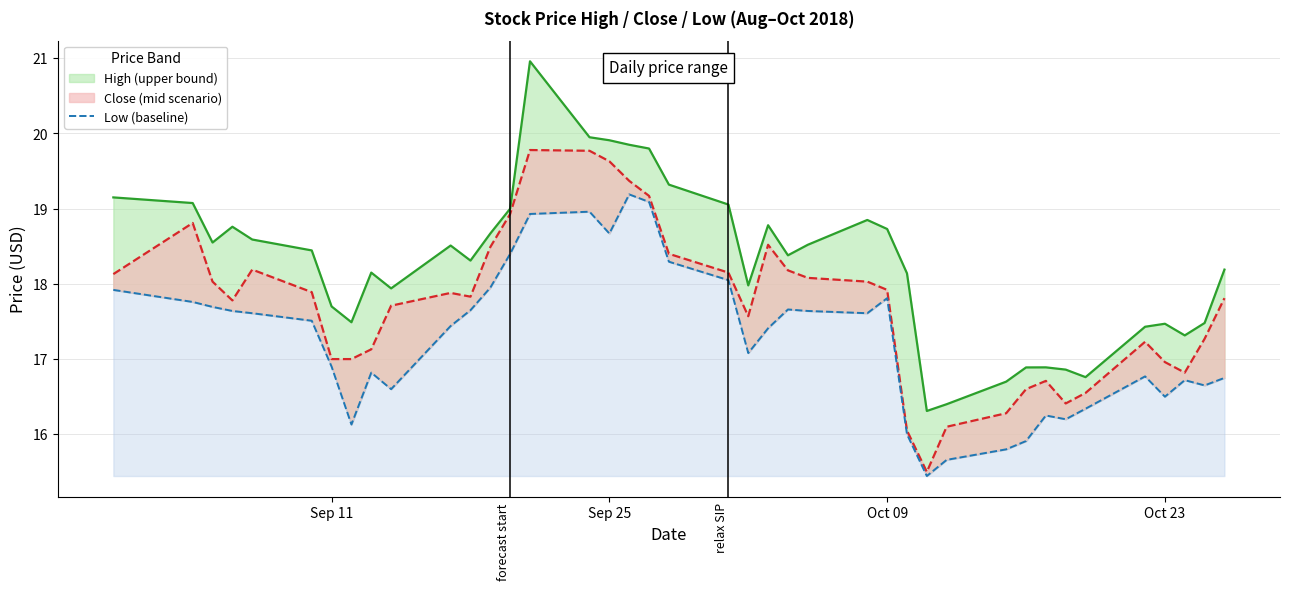

What is the maximum value for low?

19.2